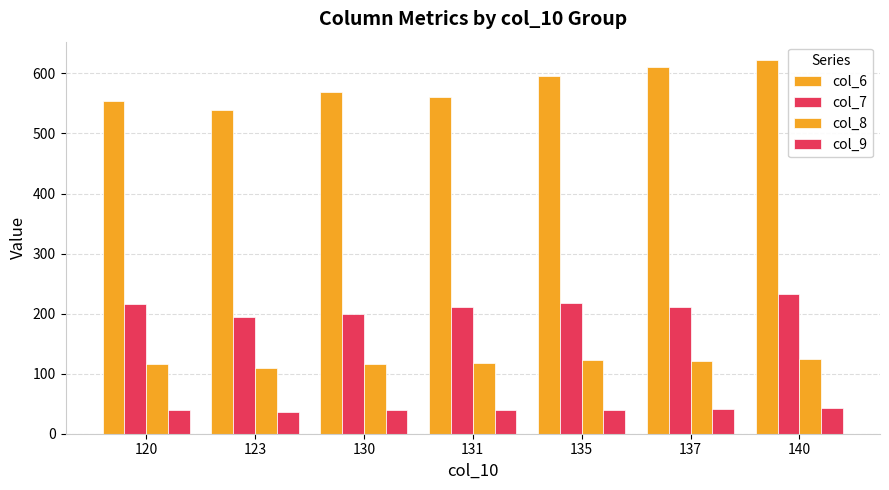

What is the difference between the second highest and second lowest values in the col_6 series?

56.8